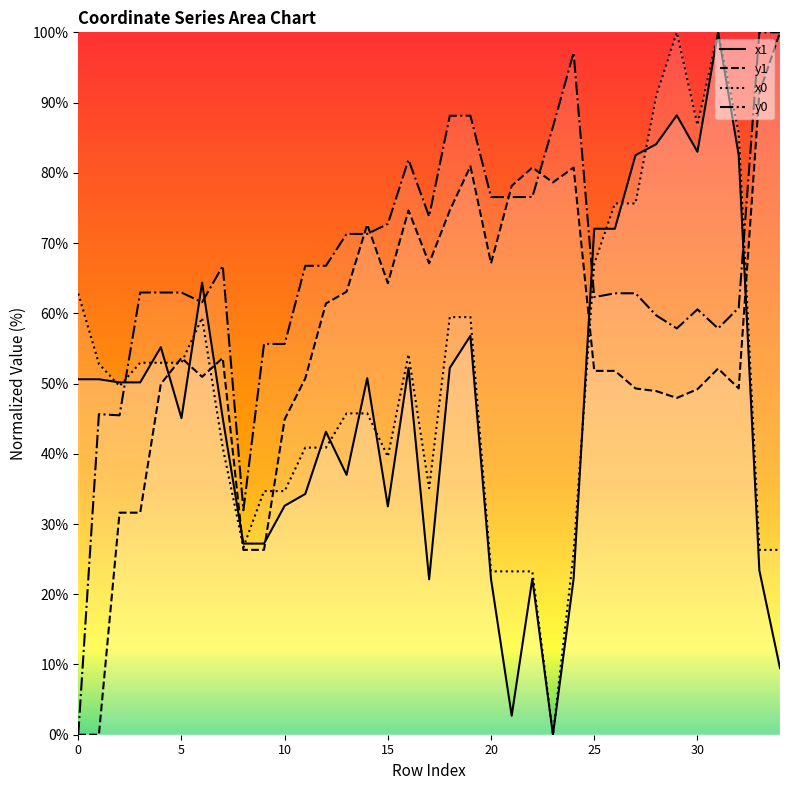

Which series has the largest total across all categories?

y0